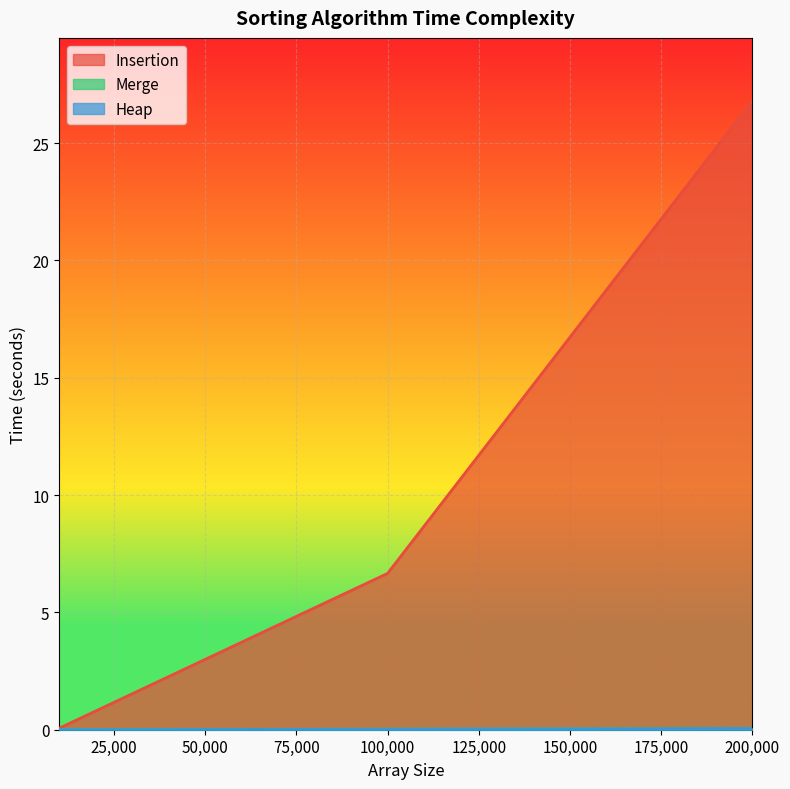

Reading left to right, transcribe all the data shown in this chart.

Insertion: 10000=0.1	100000=6.7	200000=26.8
Merge: 10000=0.0	100000=0.0	200000=0.0
Heap: 10000=0.0	100000=0.0	200000=0.1